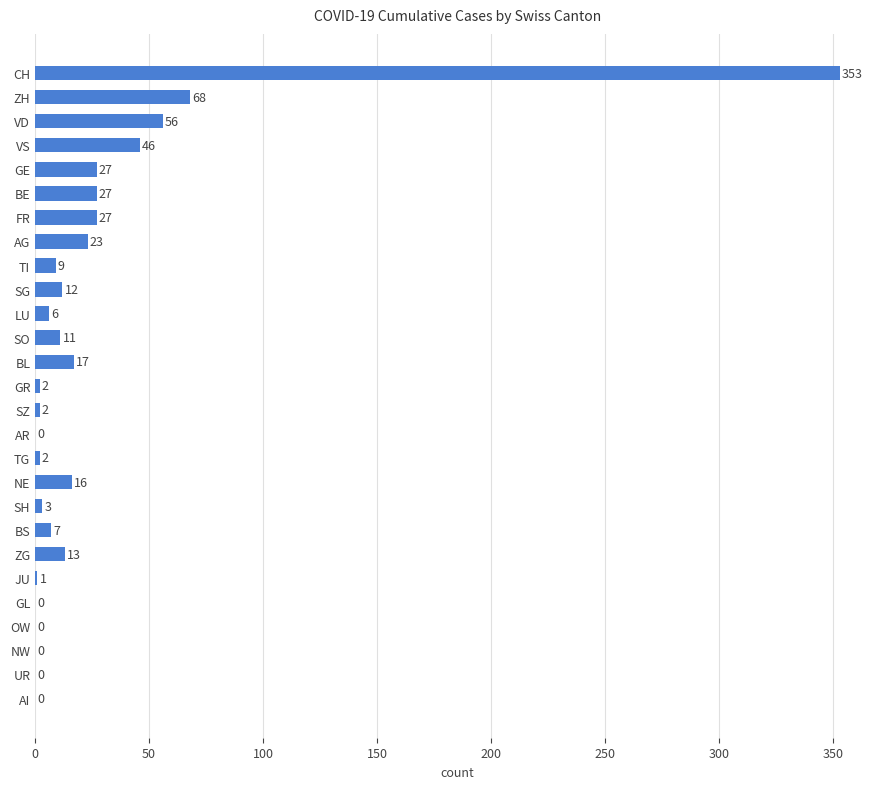

What is the sum of all values?

728